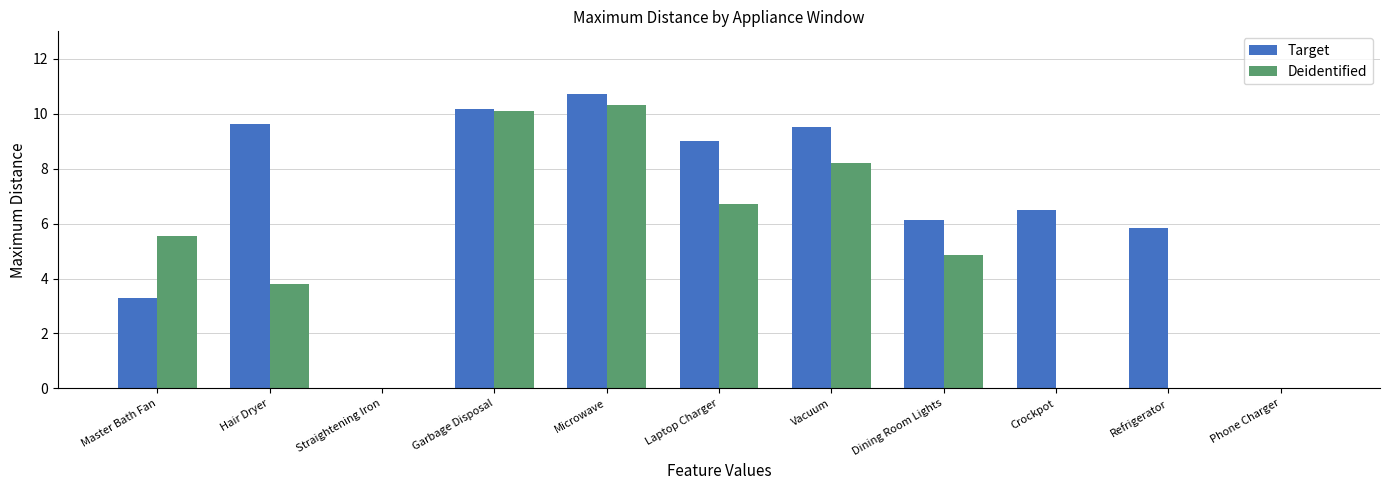

What is the sum of the Target values at Master Bath Fan and Crockpot?

9.8